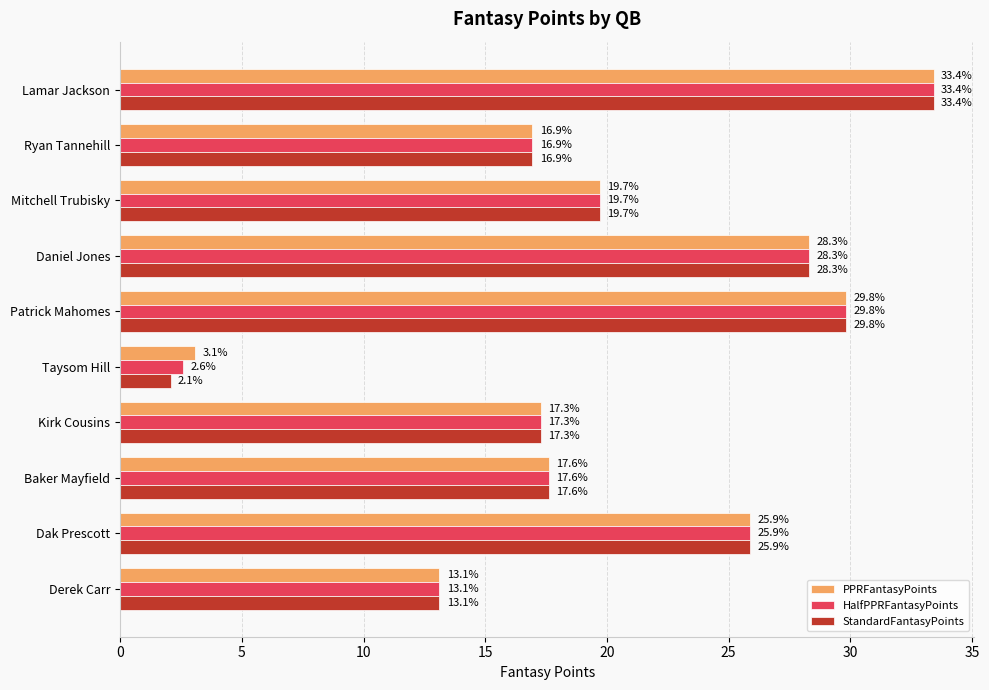

What is the difference between the HalfPPRFantasyPoints values at Dak Prescott and Mitchell Trubisky?

6.2